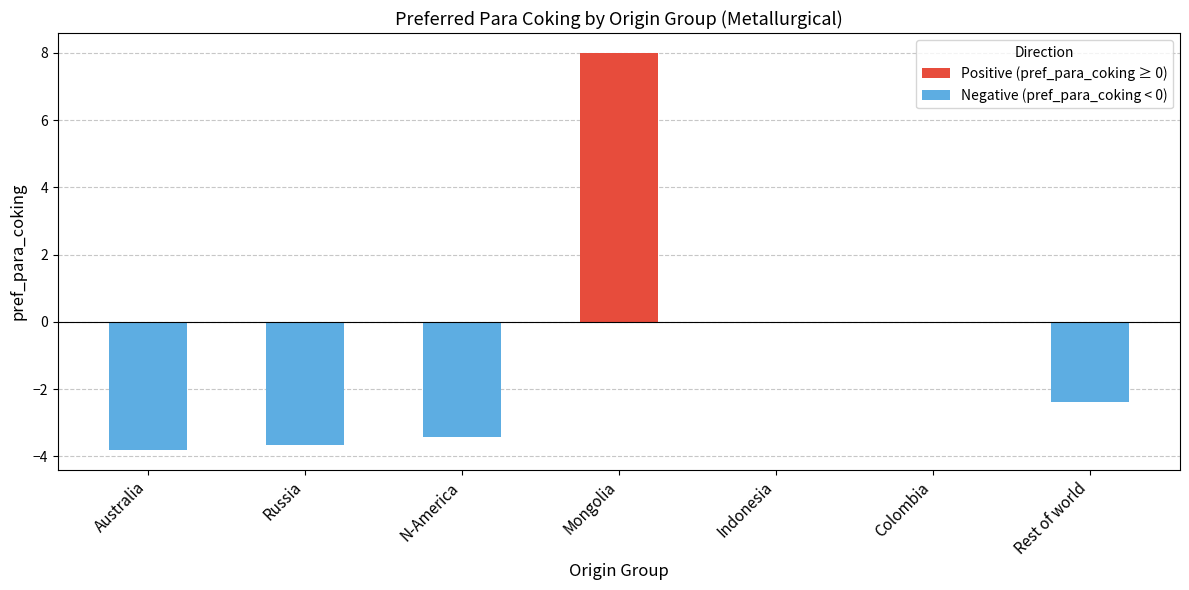

True or false: Positive (pref_para_coking ≥ 0) has a value of 2.6 at Colombia.

False